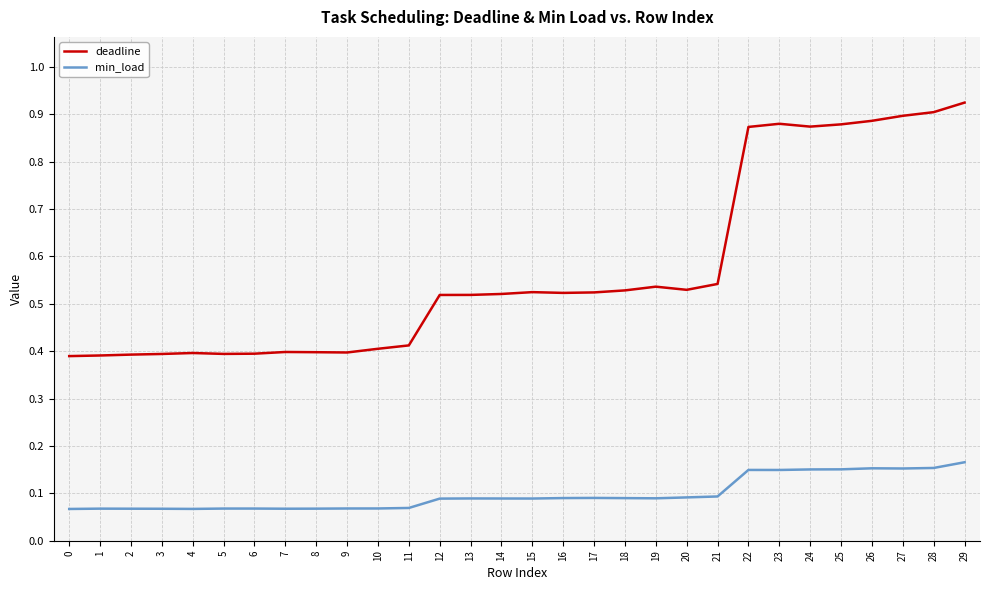

Is it true that deadline equals 0.6 at 3?

False